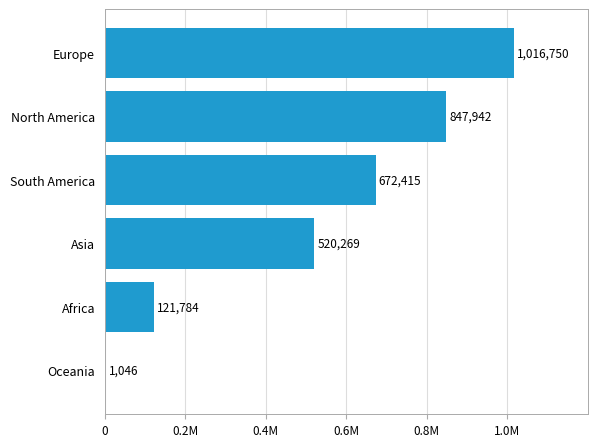

Where is the data nearest to the value 508898?

Asia